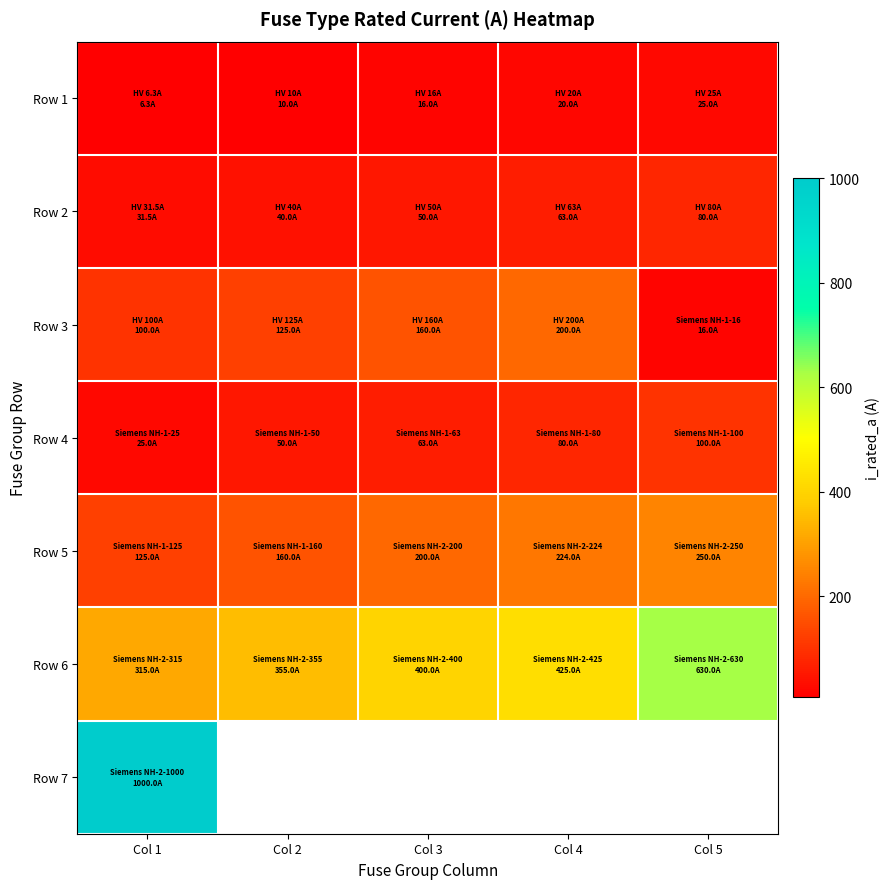

What is the approximate value of Row 6 at Col 1?

315.0